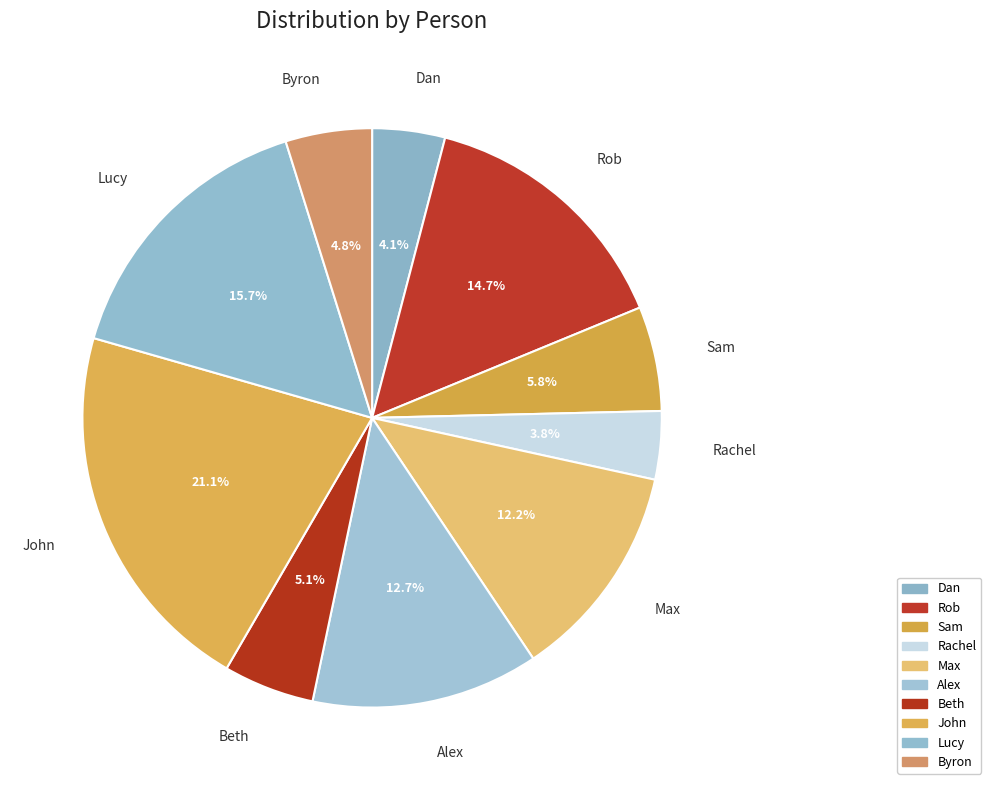

How much of the chart is everything except John?

78.9%